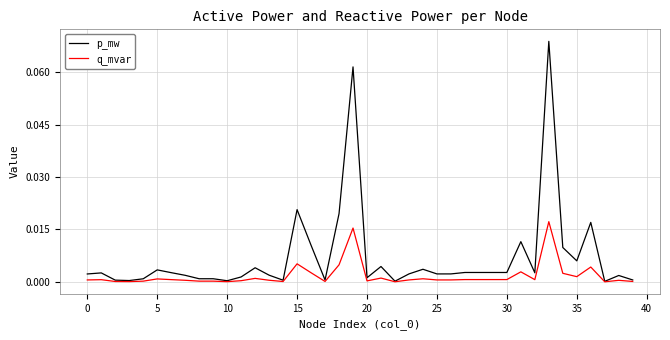

What are all the series names shown in the legend?

p_mw, q_mvar